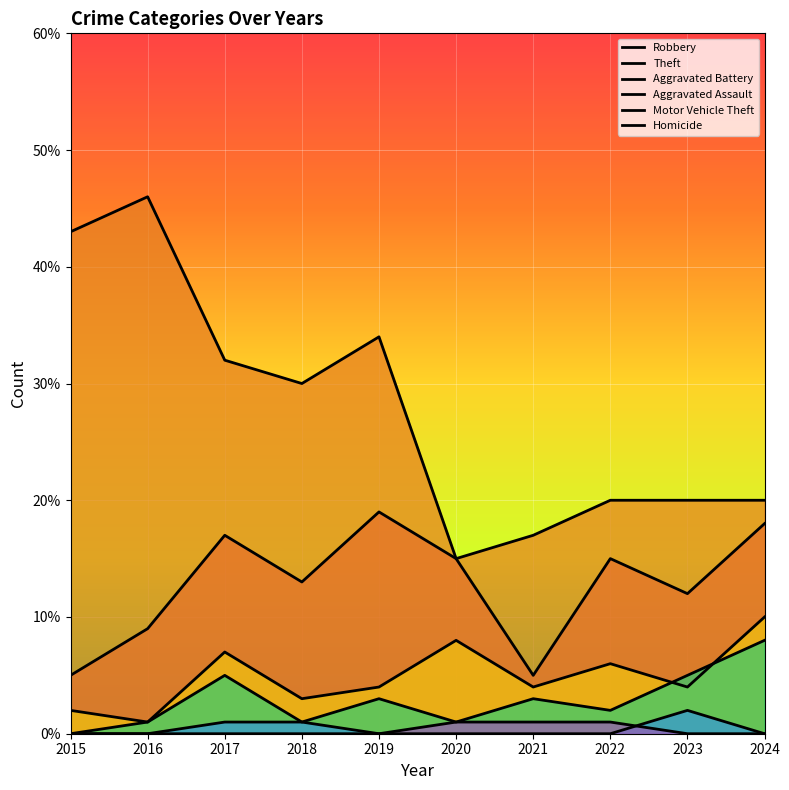

Which category has the highest value in the Robbery series?

2019